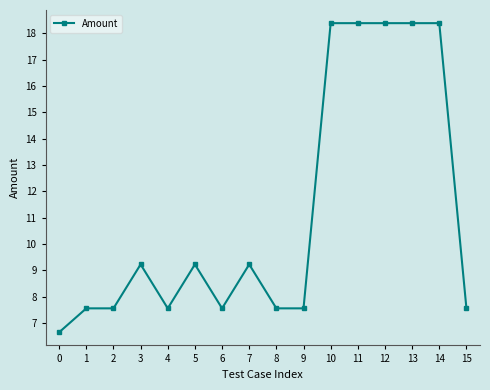

What is the greatest value displayed?

18.4